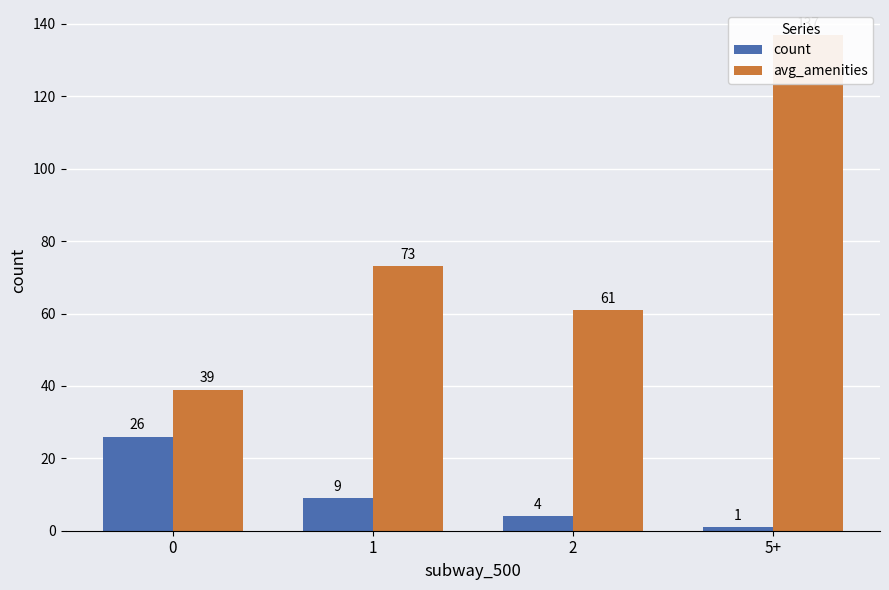

Where is count nearest to the value 13?

1